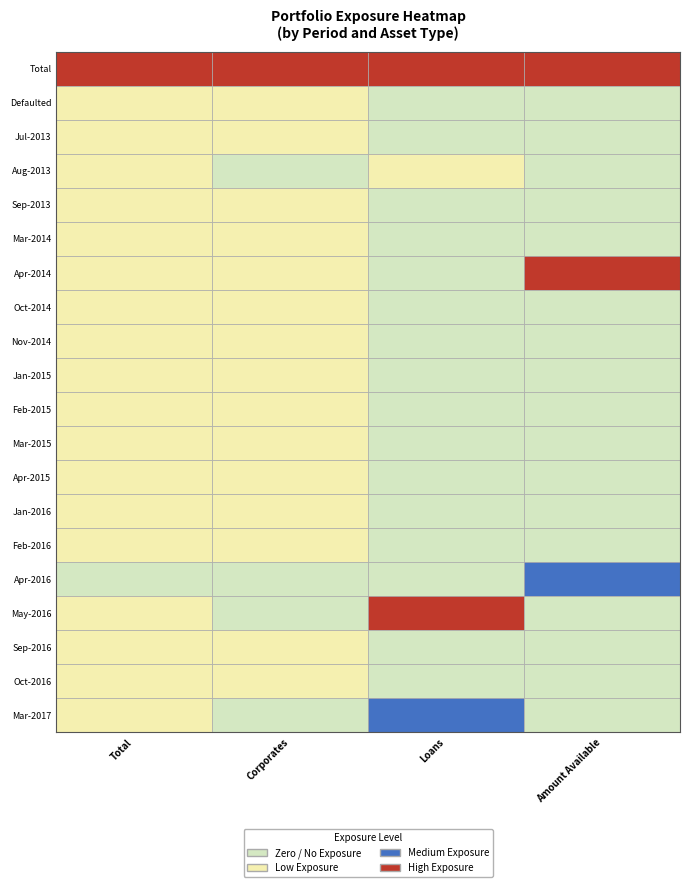

Reading right to left, transcribe all the data shown in this chart.

Total: 5475.6	2666.4	24622.0	18429.7	0.0	3035.6	9500.0	2983.7	9233.2	6582.2	15590.5	5000.0	4901.6	2385.1	9848.8	18943.8	2872.6	4000.0	3028.5	445803.9
Corporates: 0.0	2666.4	24622.0	0.0	0.0	3035.6	9500.0	2983.7	9233.2	6582.2	15590.5	5000.0	4901.6	2385.1	9848.8	18943.8	0.0	4000.0	3028.5	416563.8
Loans: 5475.6	0.0	0.0	18429.7	0.0	0.0	0.0	0.0	0.0	0.0	0.0	0.0	0.0	0.0	0.0	0.0	2872.6	0.0	0.0	29240.1
Amount Available: 0.0	0.0	0.0	0.0	21287.3	0.0	0.0	0.0	0.0	0.0	0.0	0.0	0.0	24622.0	0.0	0.0	0.0	0.0	0.0	45909.3